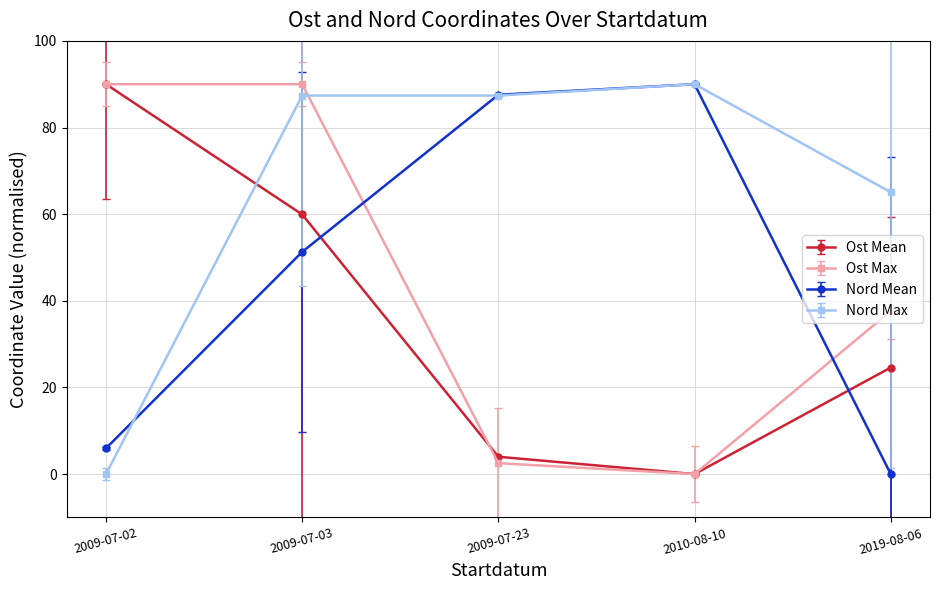

Which series has the largest total across all categories?

Nord Max